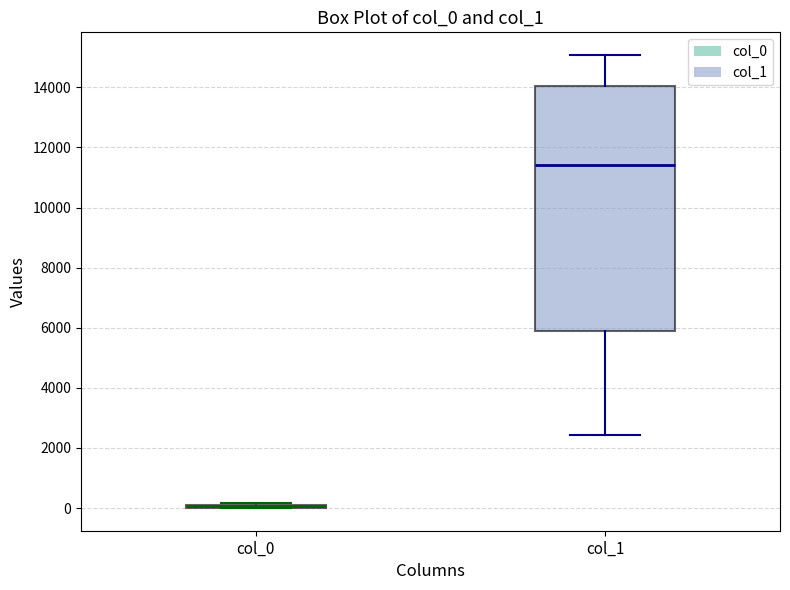

Where does the lower whisker of the box for col_1 end on the y-axis? The values are not printed on the chart, so give them approximately, as read against the axis.

2400